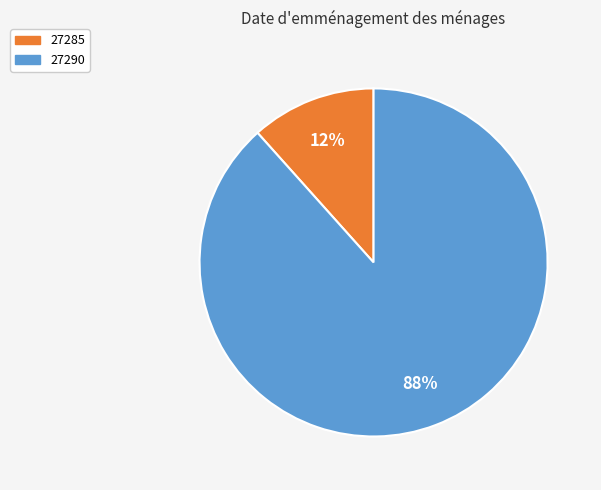

How many slices are in this pie chart?

2